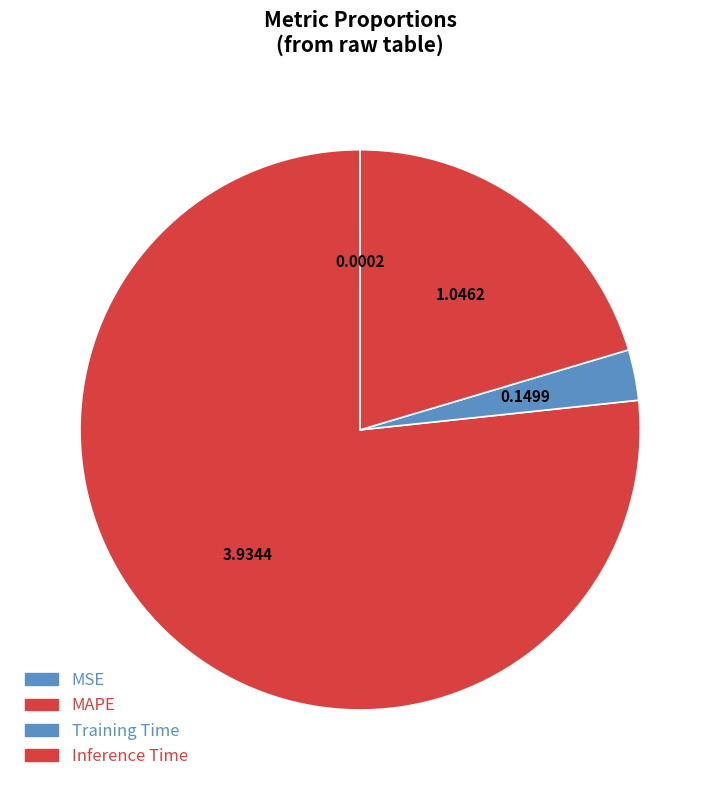

What is the largest slice in the pie chart?

MAPE